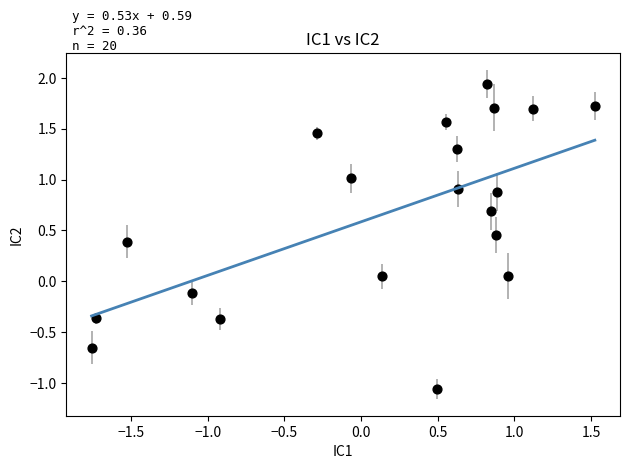

What is the range of Y values (max minus min)?

3.0